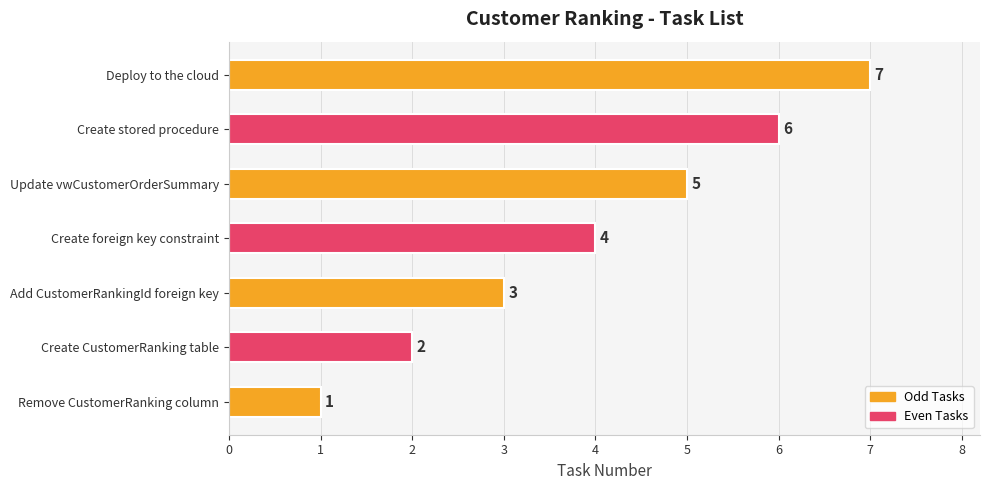

List the labels in order of value, smallest first.

Remove CustomerRanking column, Create CustomerRanking table, Add CustomerRankingId foreign key, Create foreign key constraint, Update vwCustomerOrderSummary, Create stored procedure, Deploy to the cloud